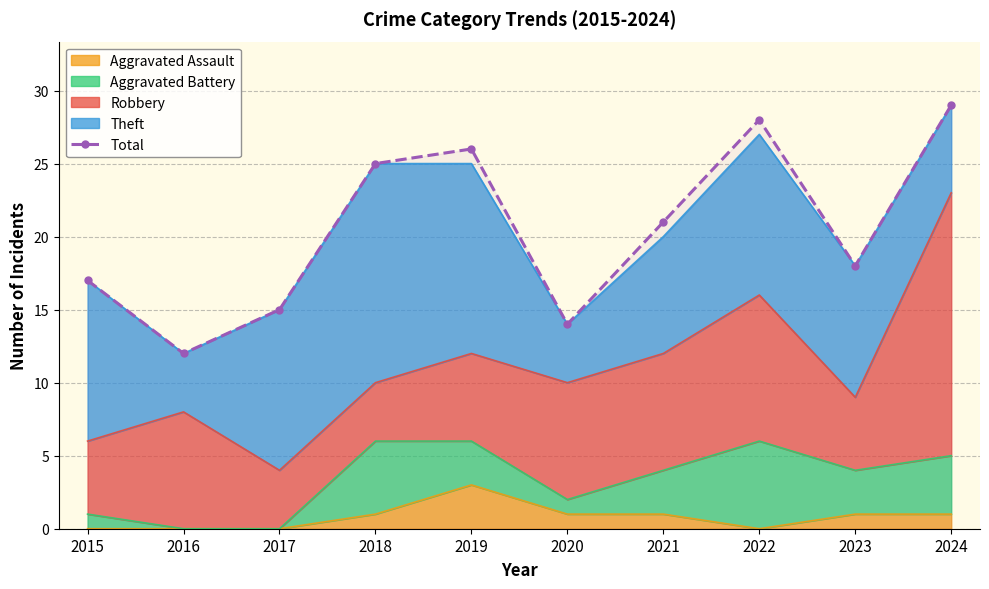

At which category does the chart reach its minimum across all series?

2016